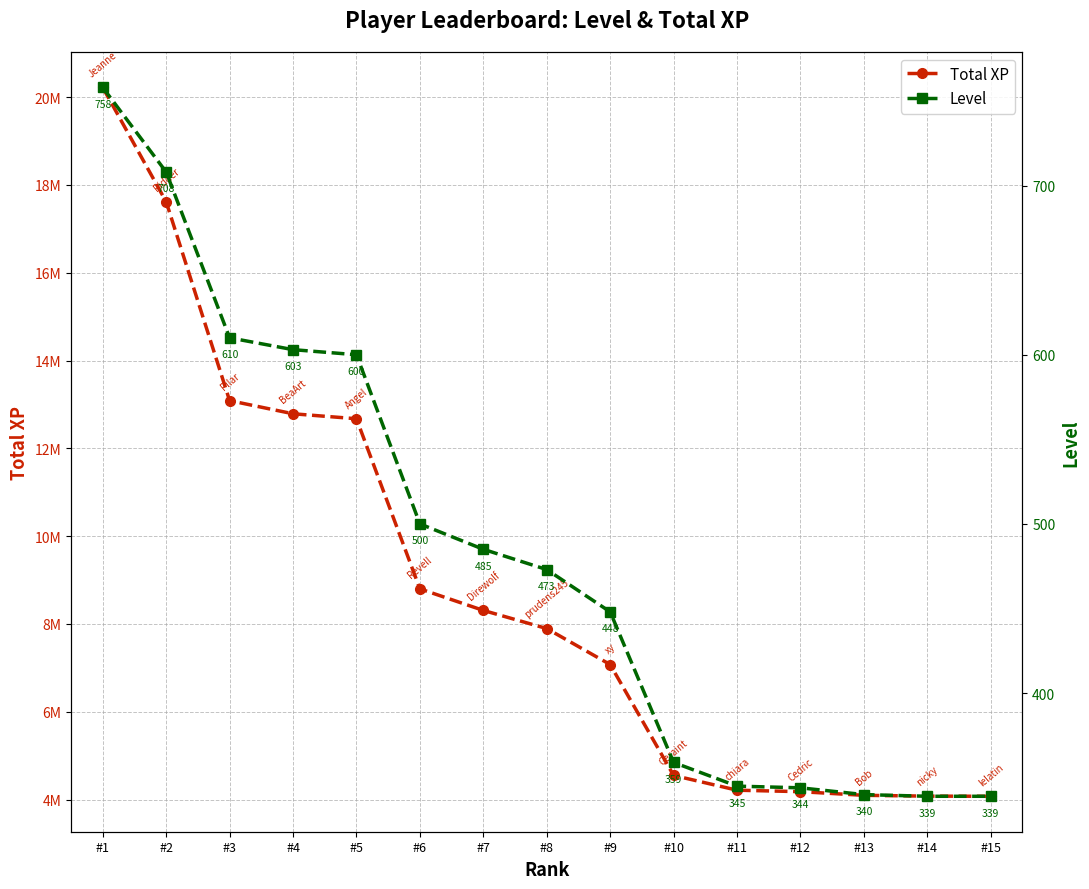

True or false: Level and Total XP intersect in this chart.

False